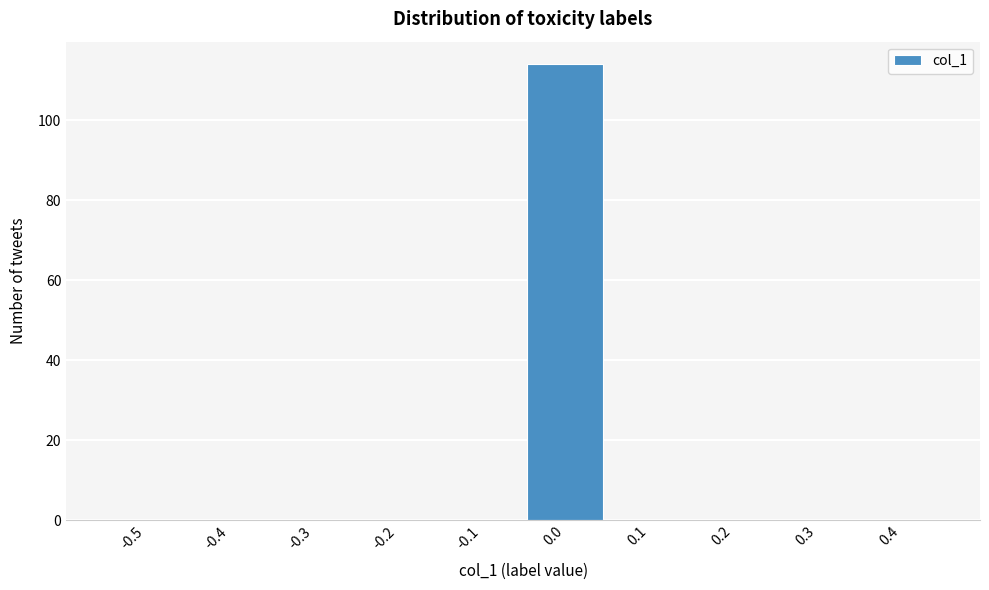

Reading right to left, extract all data points from this chart.

0.4=0	0.3=0	0.2=0	0.1=0	0.0=114	-0.1=0	-0.2=0	-0.3=0	-0.4=0	-0.5=0